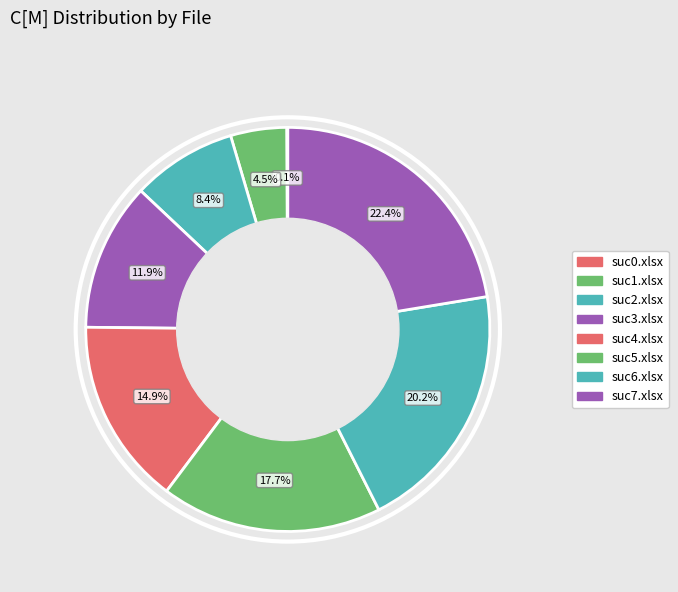

Is suc3.xlsx the majority of the pie?

No